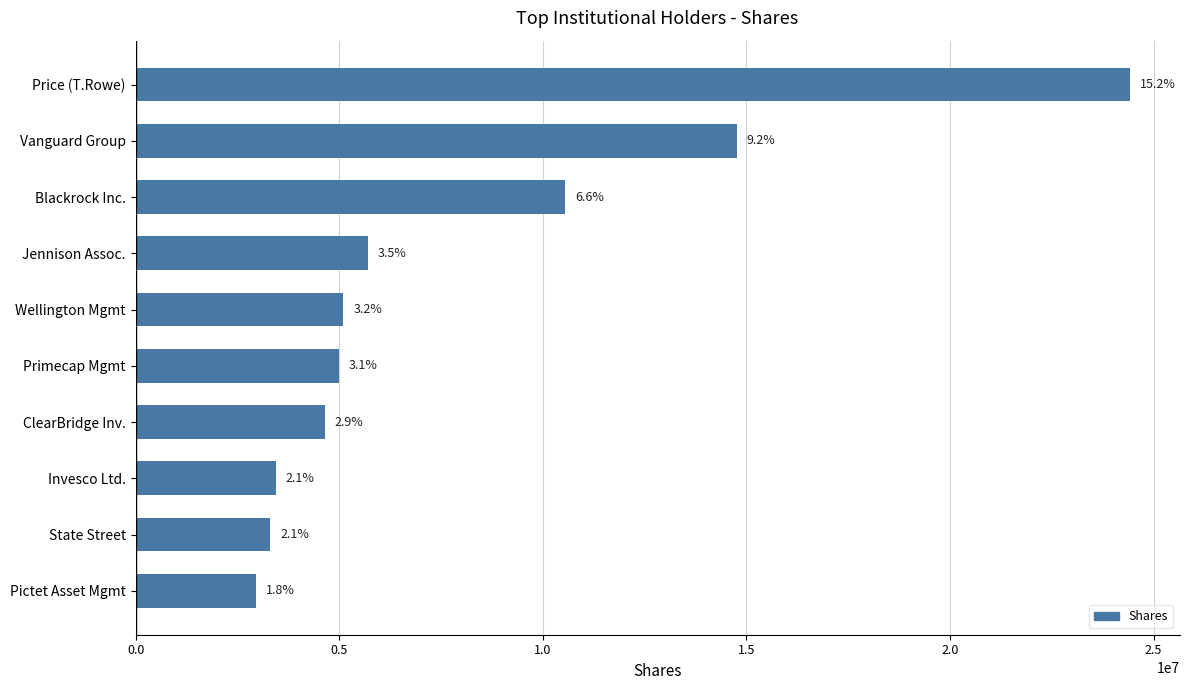

How many bars are there in total?

10